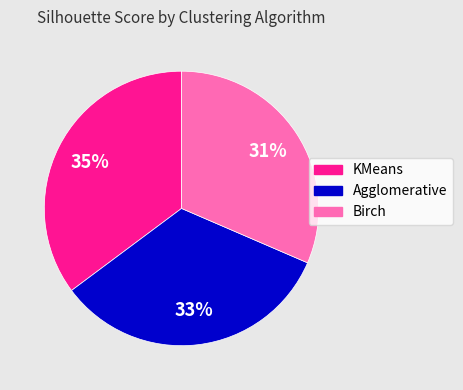

The Birch slice represents 25% of the pie. True or false?

False